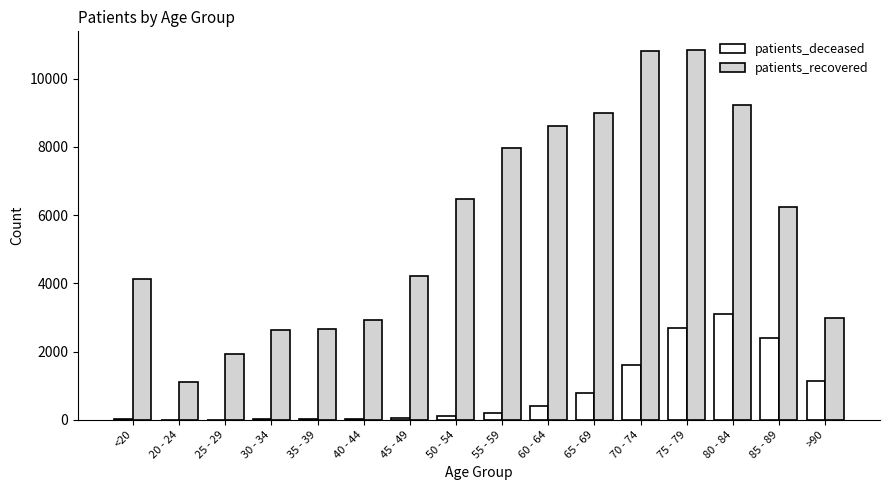

The patients_recovered series shows 7003 at 45 - 49. True or false?

False